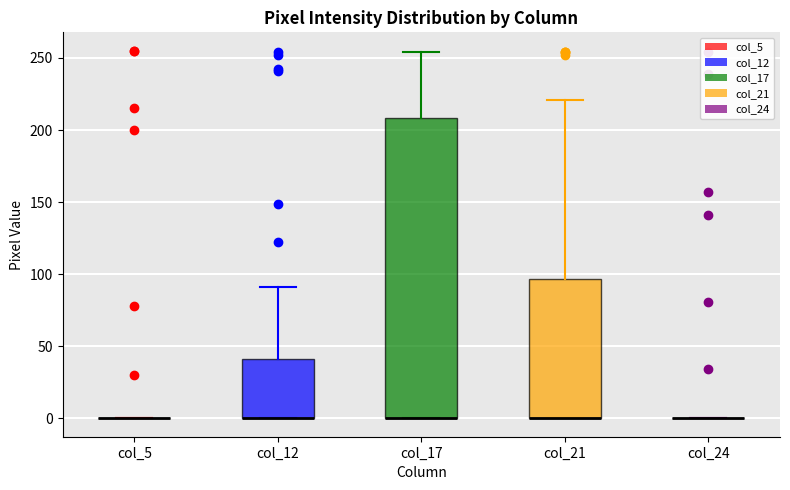

Reading left to right, transcribe this box plot: for each box, give where its median line is, the range the box spans, and where its two whiskers end, as read against the y-axis. The values are not printed on the chart, so give them approximately, as read against the axis.

col_5: box collapsed to a line at 0, whiskers 0 to 0
col_12: median 0 (drawn on the box's lower edge), box 0 to 40, whiskers 0 to 90
col_17: median 0 (drawn on the box's lower edge), box 0 to 210, whiskers 0 to 255
col_21: median 0 (drawn on the box's lower edge), box 0 to 95, whiskers 0 to 220
col_24: box collapsed to a line at 0, whiskers 0 to 0